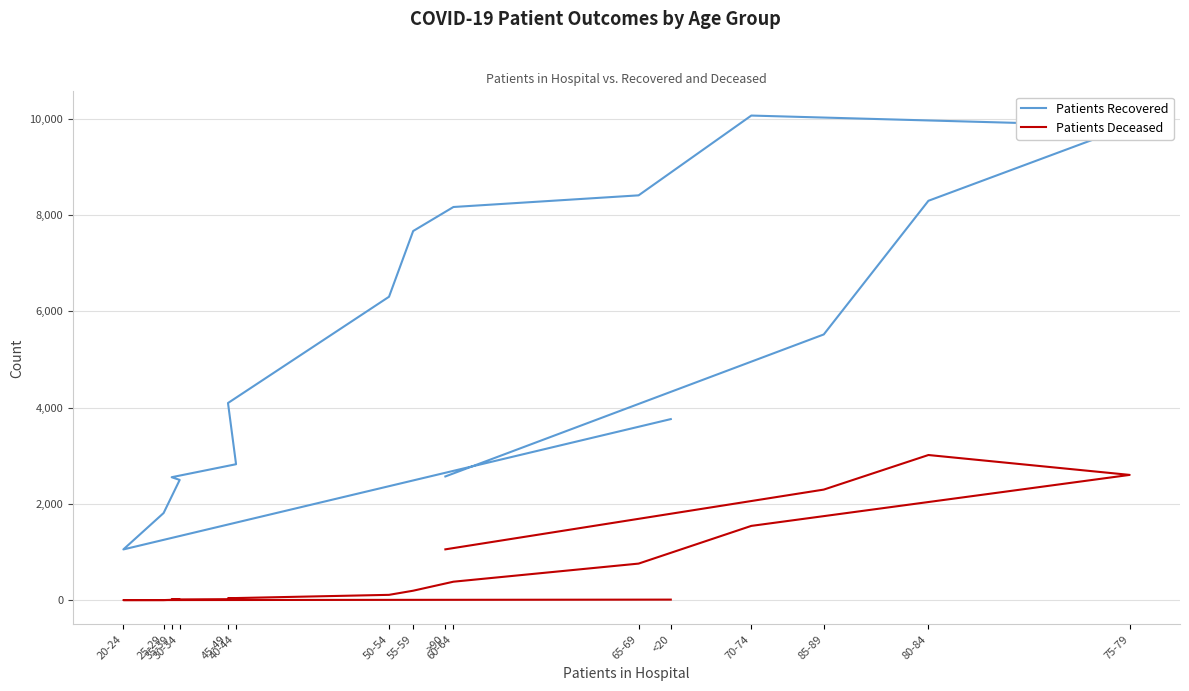

At which category does the chart reach its minimum across all series?

20-24